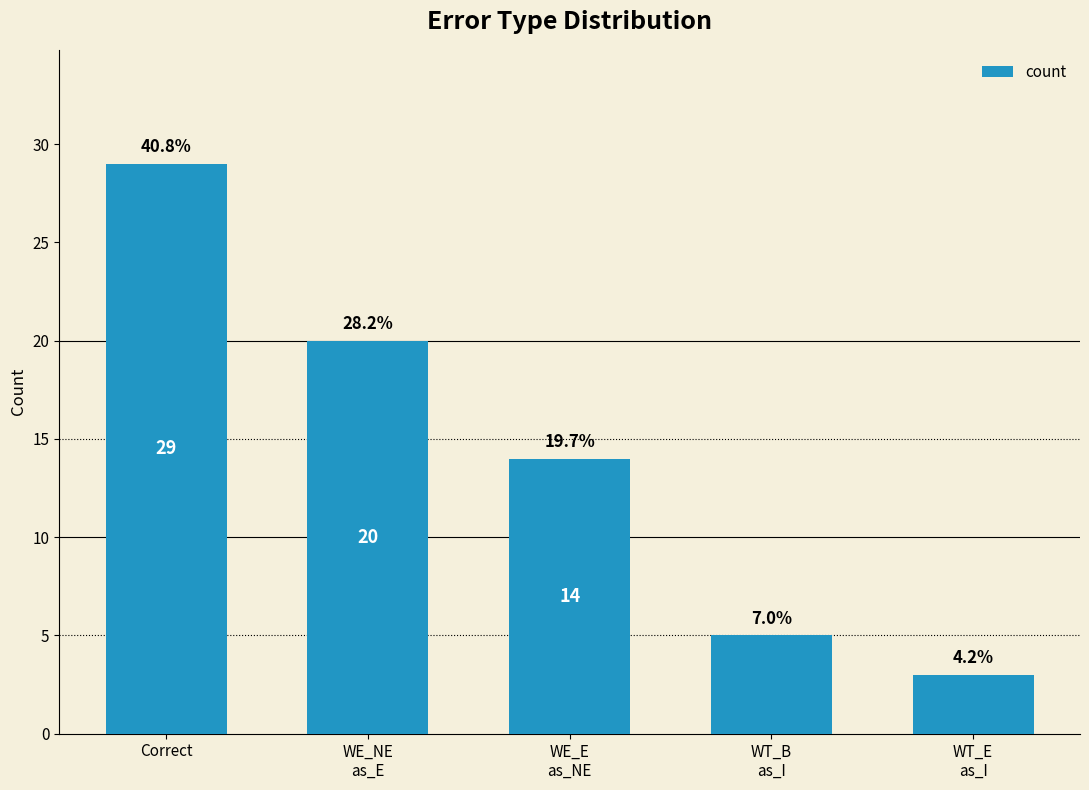

What position from the right is Correct?

5